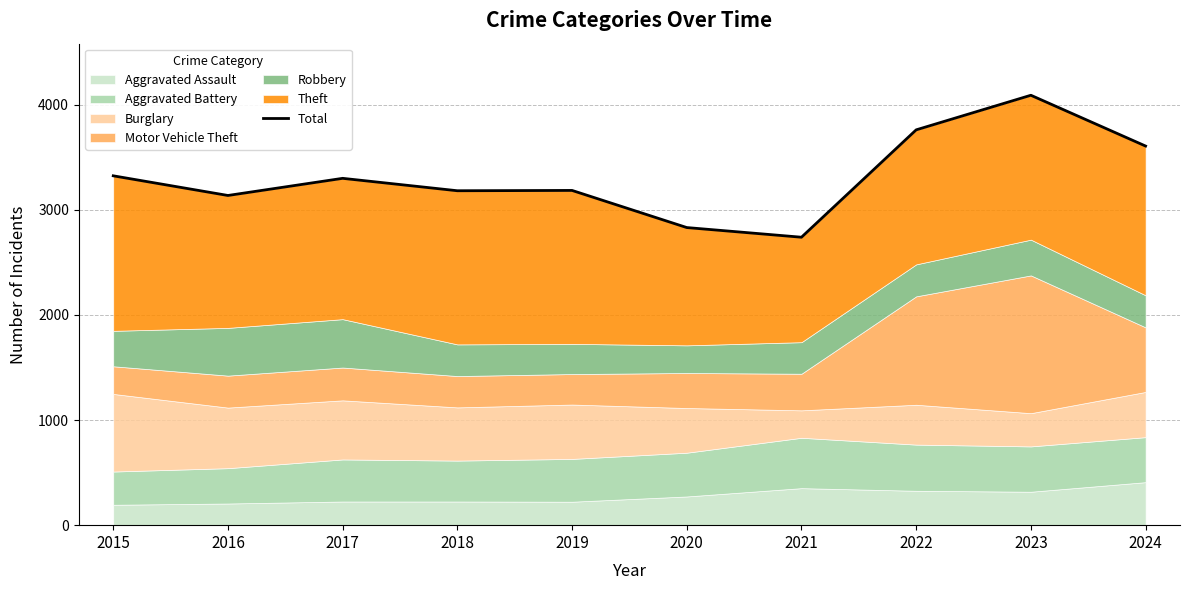

What is the difference between the maximum and minimum values?

1350